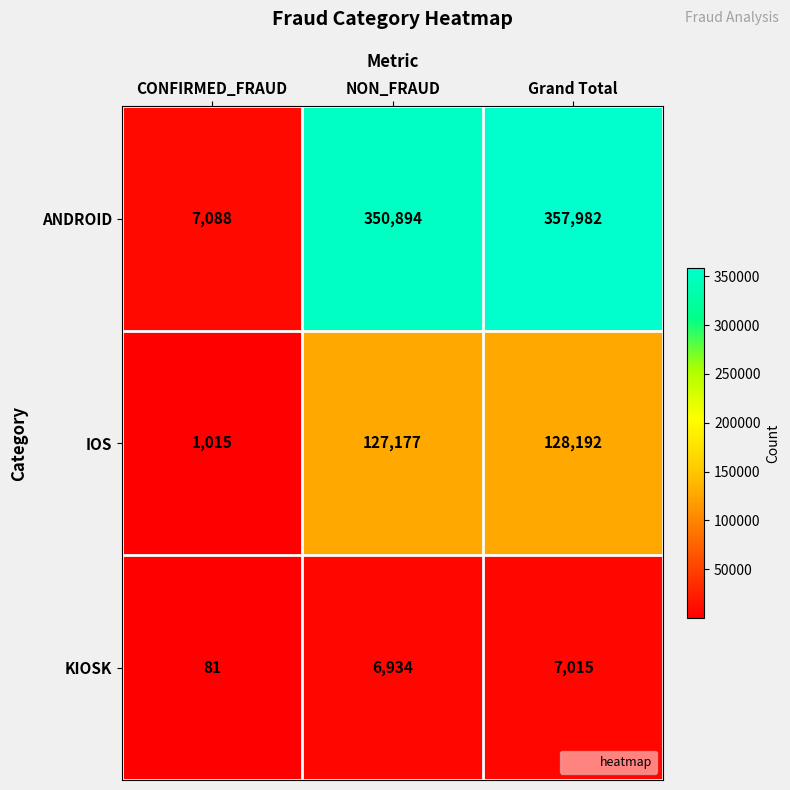

Is it true that KIOSK equals 7015 at Grand Total?

True